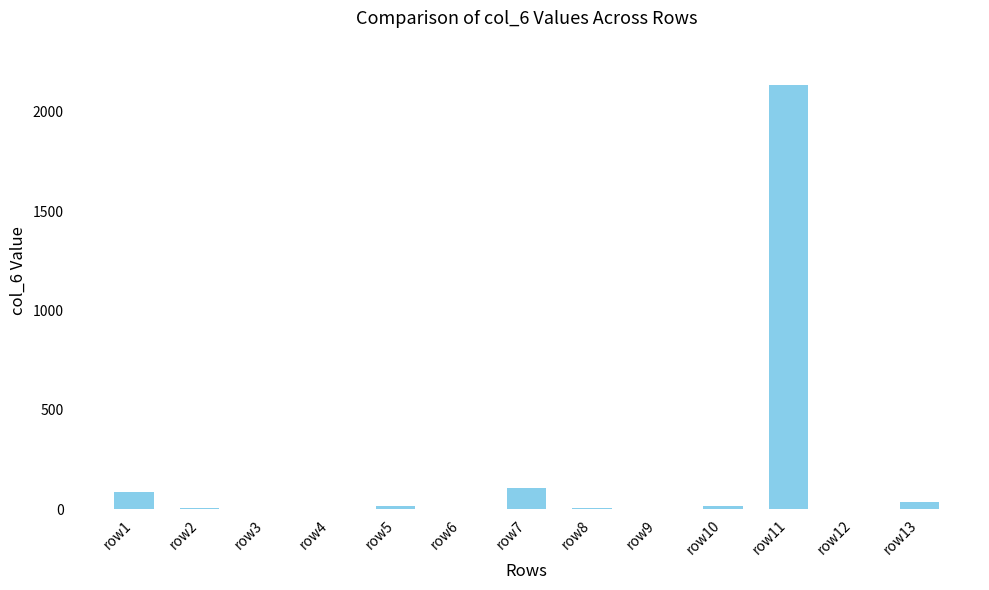

How many categories are shown in the chart?

13